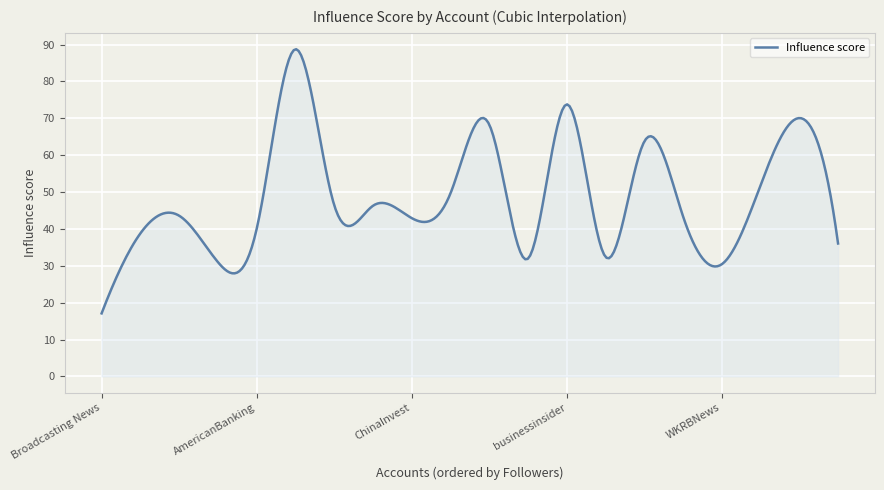

What is the smallest value displayed?

17.1